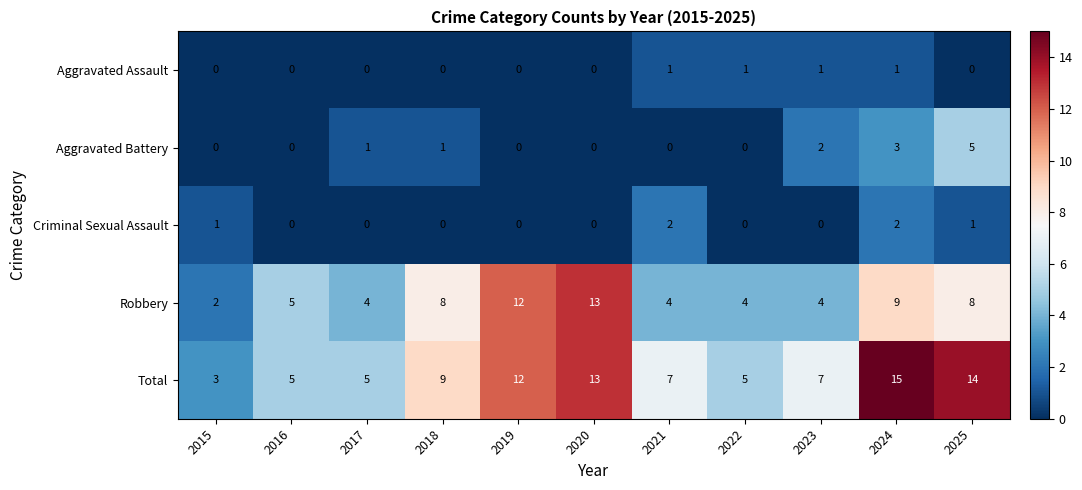

At which category is the sum across all series the highest?

2024